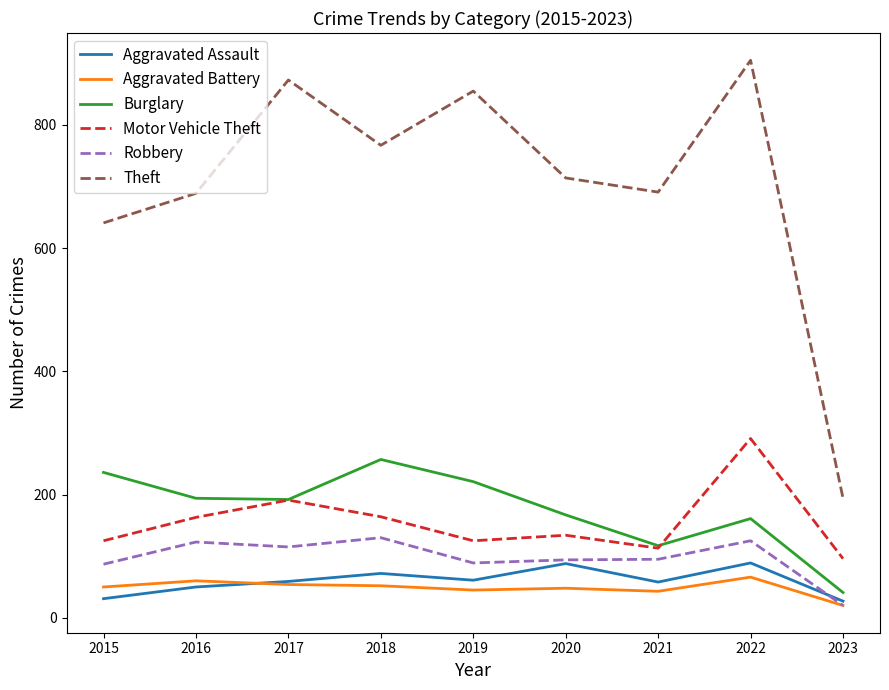

What is the greatest value displayed?

905